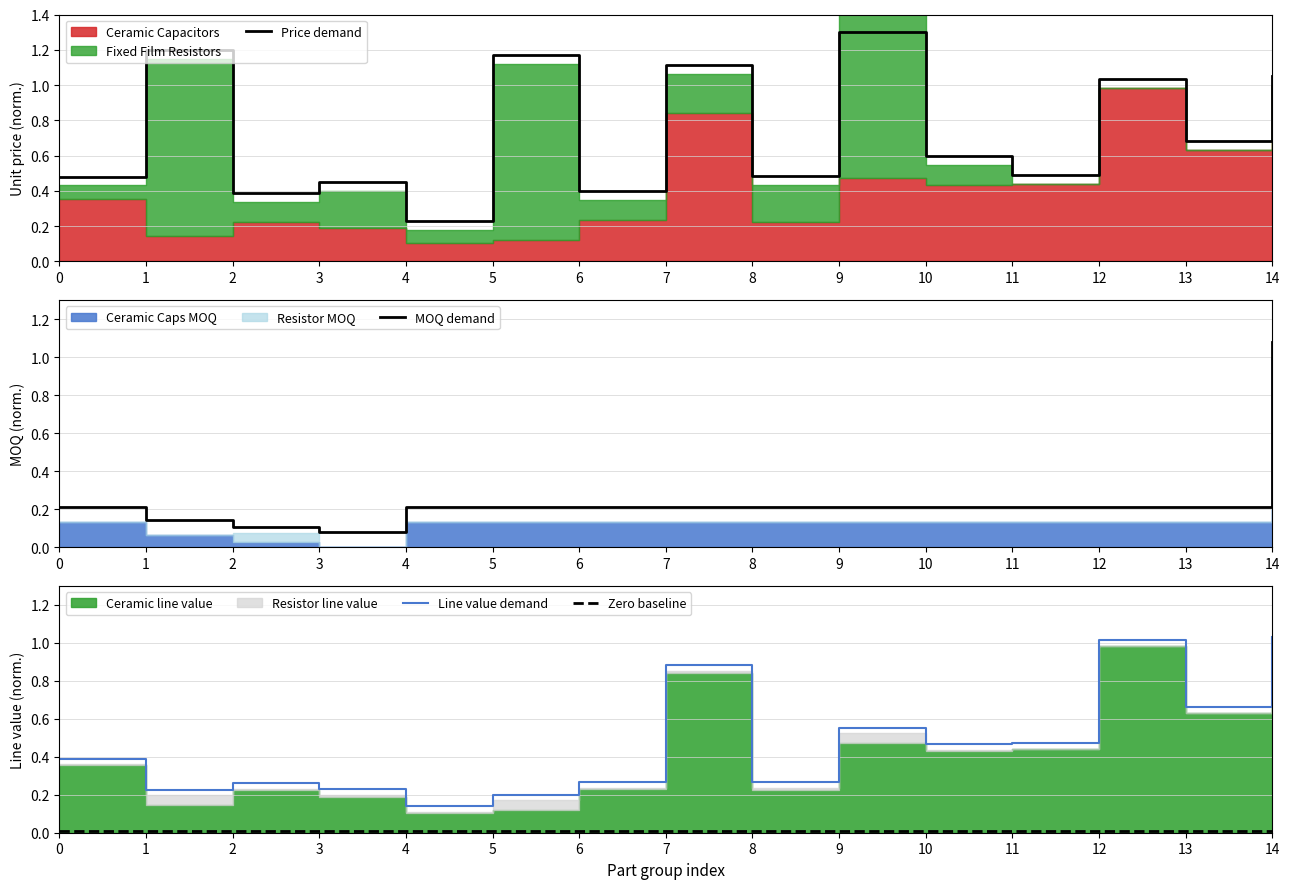

At which category is the sum across all series the highest?

14